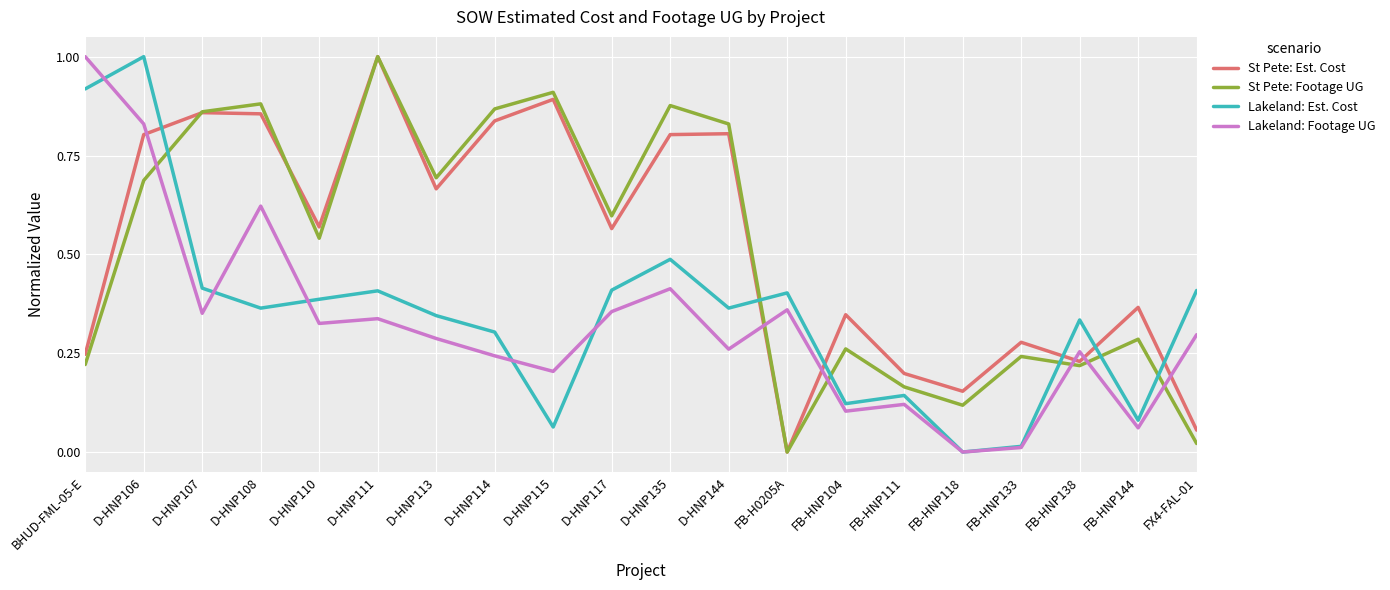

Rank the series at D-HNP113 from lowest to highest value.

Lakeland: Footage UG, Lakeland: Est. Cost, St Pete: Est. Cost, St Pete: Footage UG